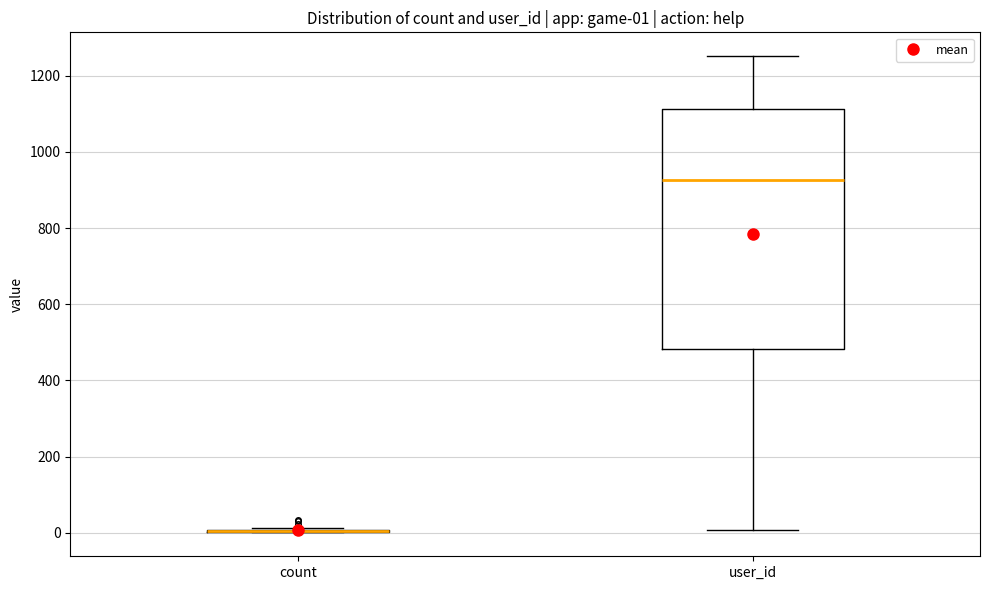

Which box is the tallest, from its lower edge to its upper edge?

user_id